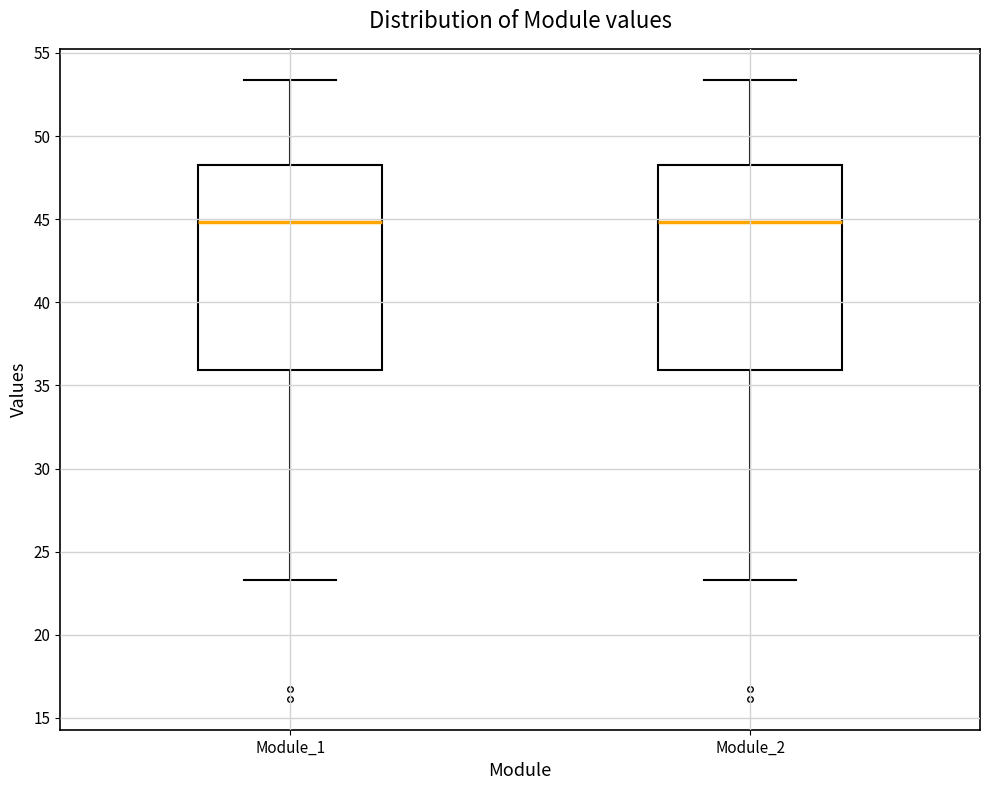

Where does the median line of the box for Module_1 sit on the y-axis? The values are not printed on the chart, so give them approximately, as read against the axis.

45.0